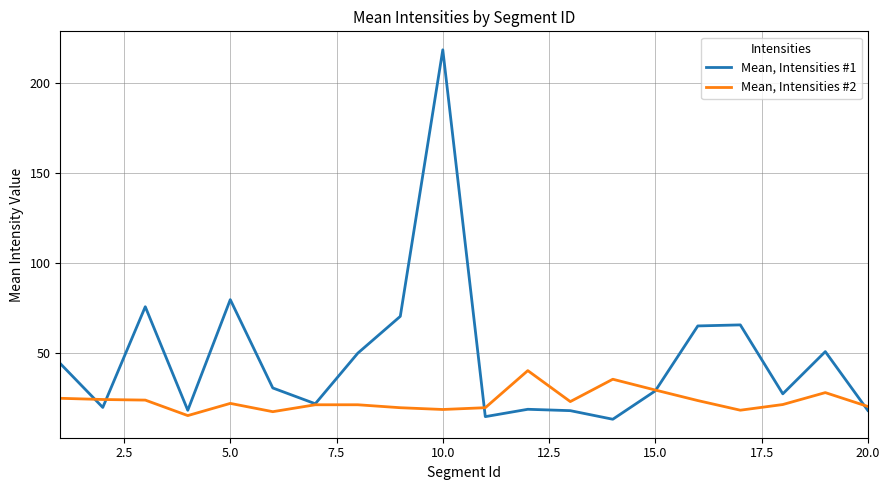

List the series in order of their peak value, highest first.

Mean, Intensities #1, Mean, Intensities #2